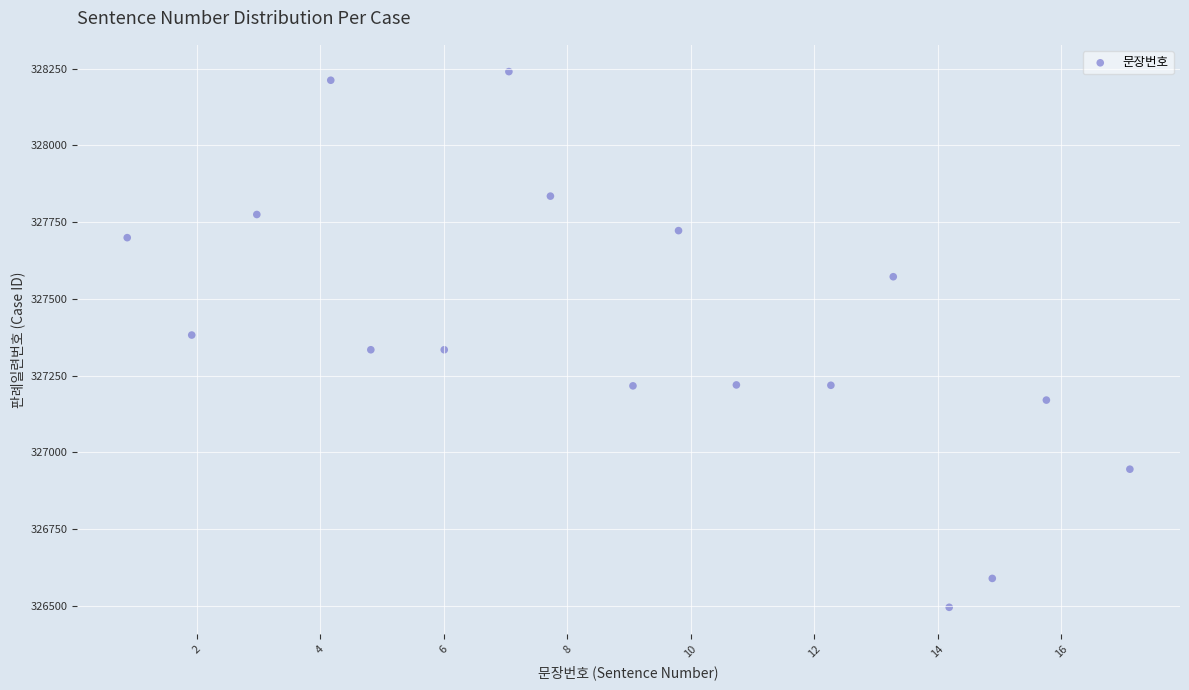

What is the range of Y values (max minus min)?

1746.2